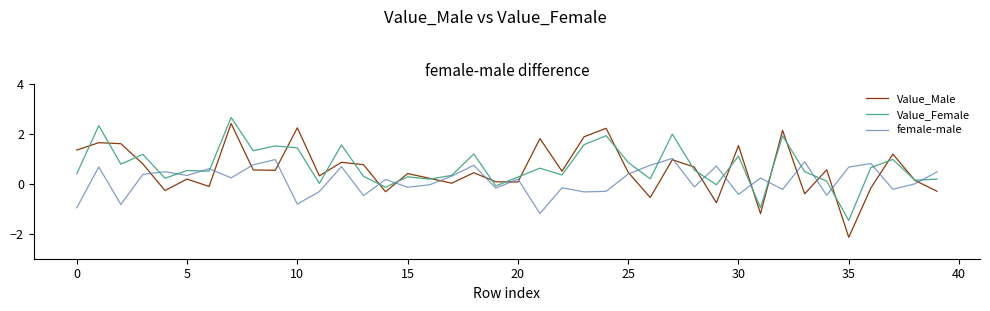

True or false: Value_Female has more than 2 interior local peaks.

True